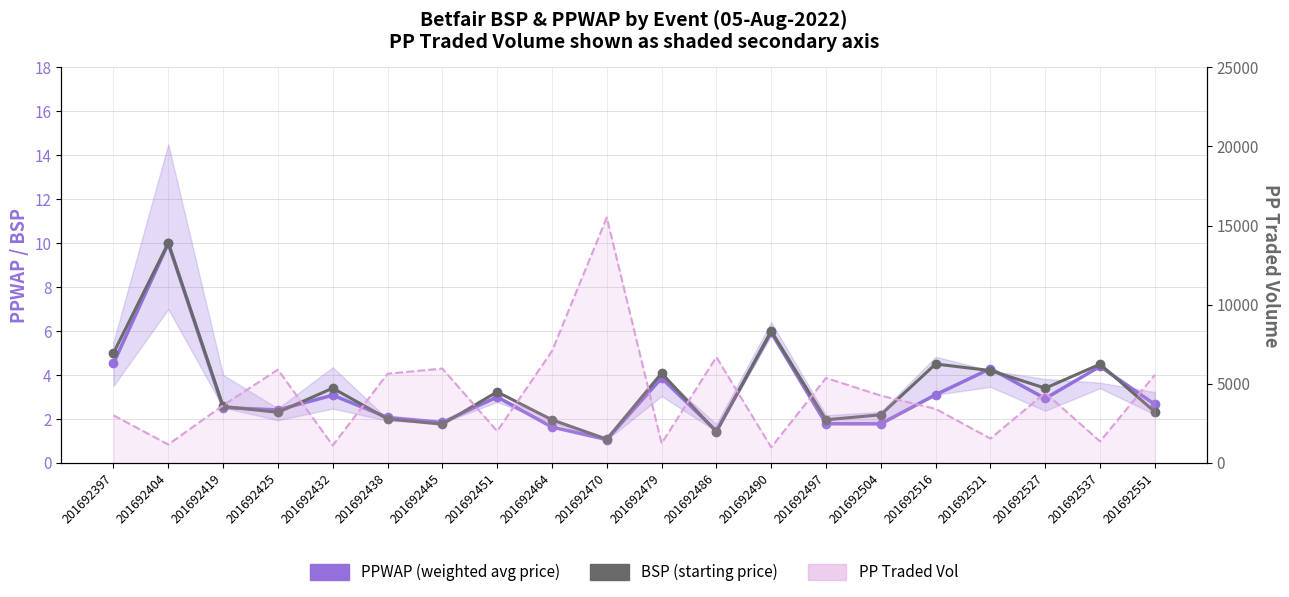

True or false: BSP (starting price) has a value of 3.4 at 201692432.

True